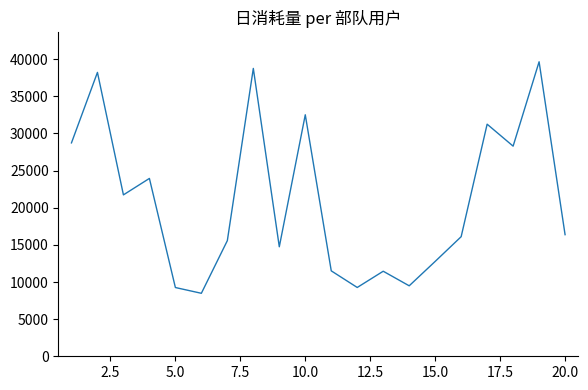

What is the sum of all values?

418123